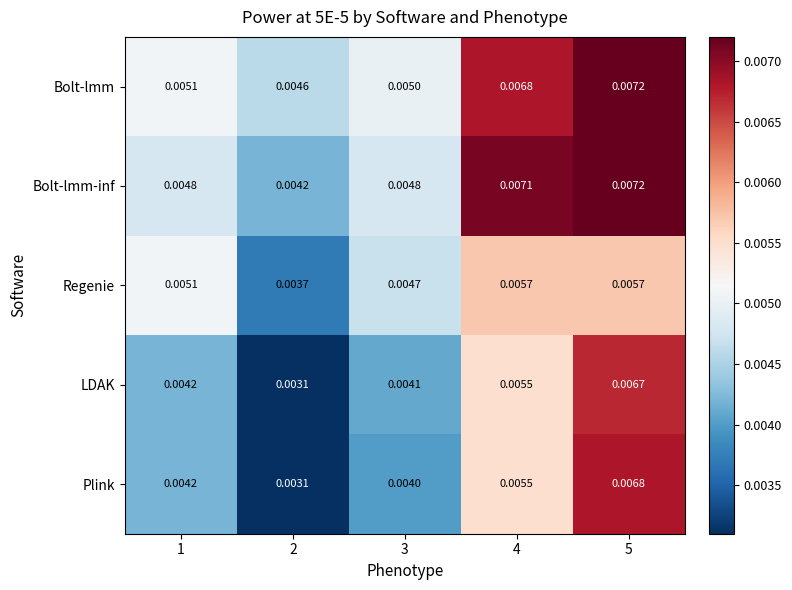

Which series has the largest range (max minus min)?

Plink